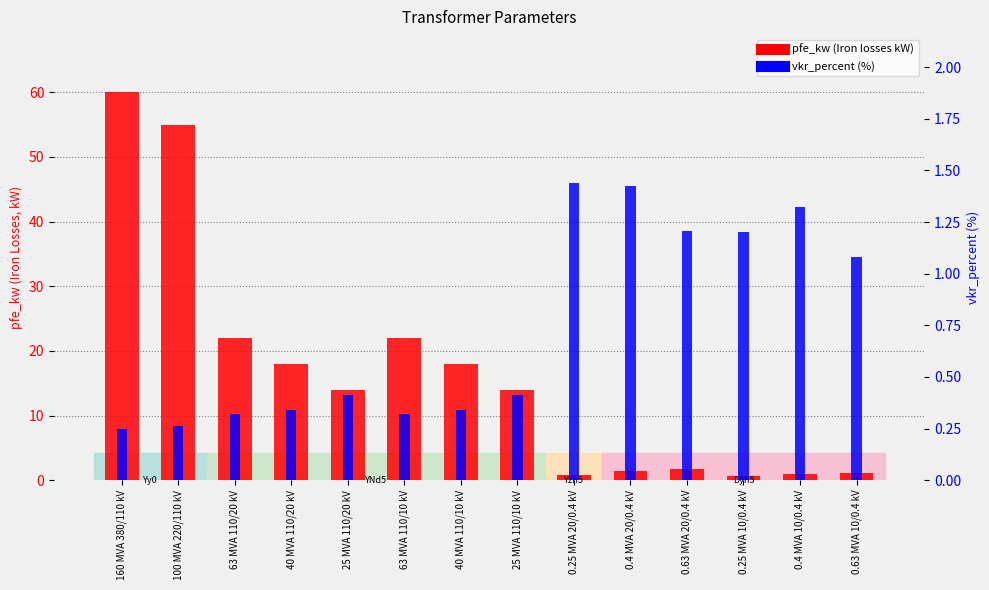

What is the maximum value for pfe_kw?

60.0